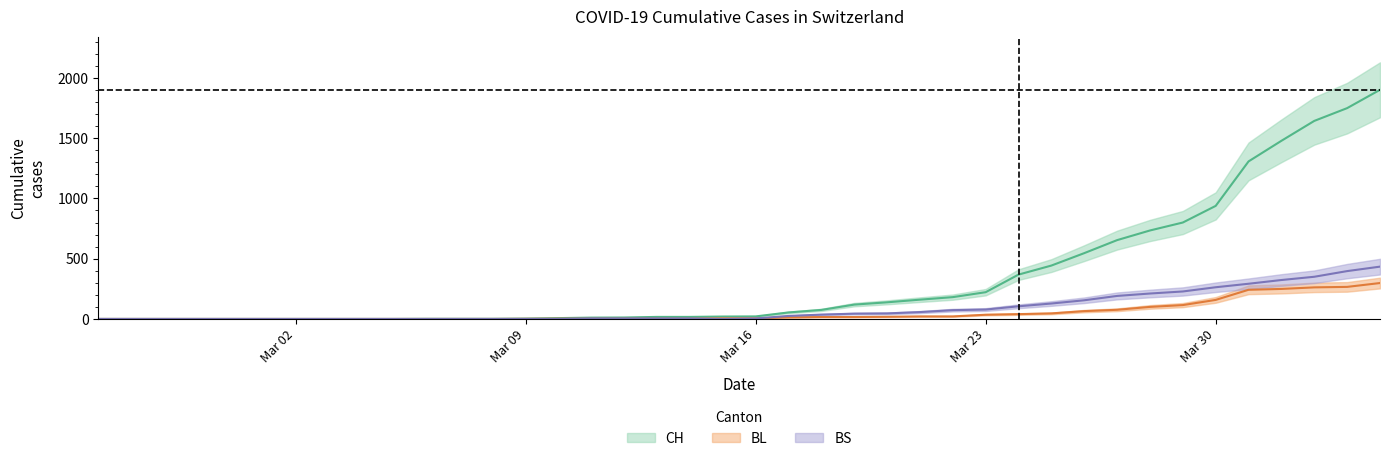

How many data points does each series have?

40